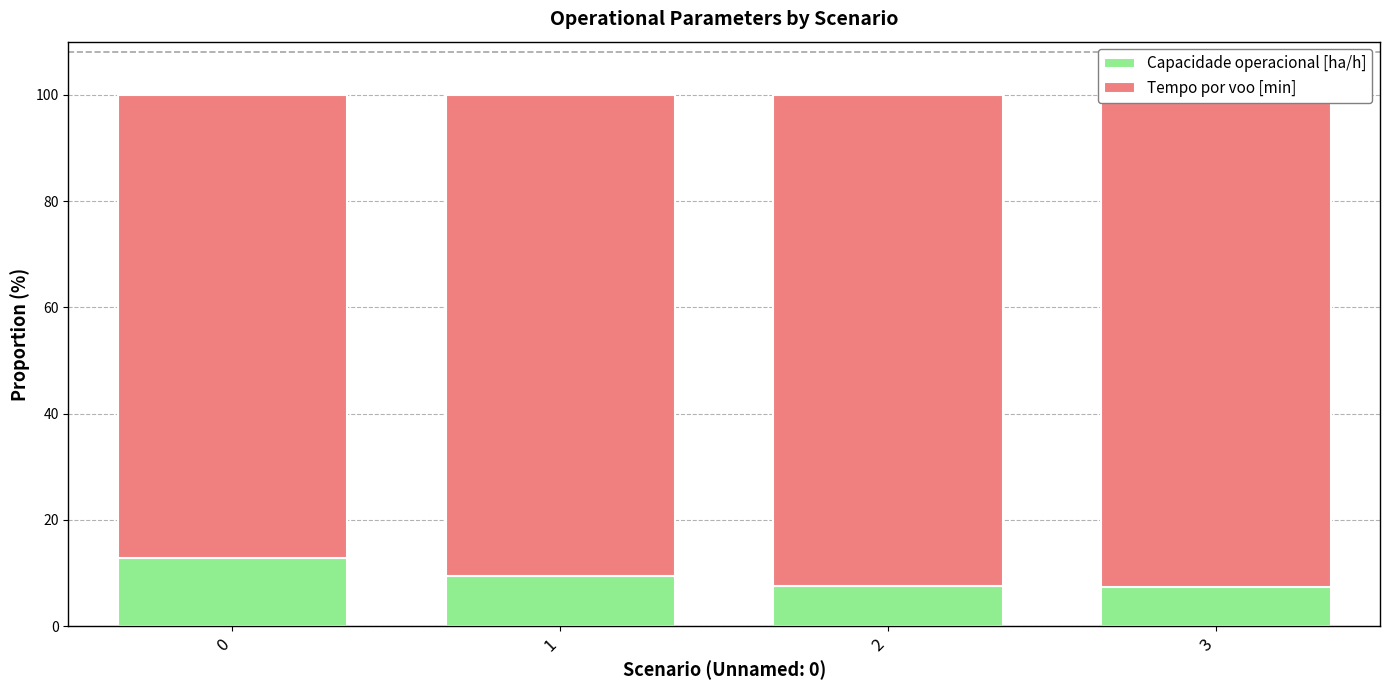

At how many categories does at least one series exceed 90?

3